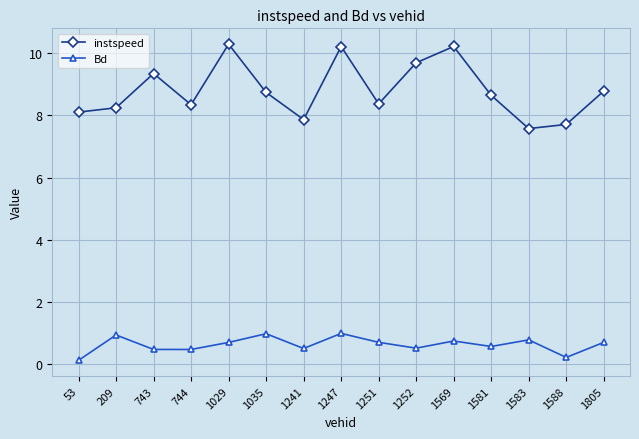

True or false: instspeed and Bd intersect in this chart.

False